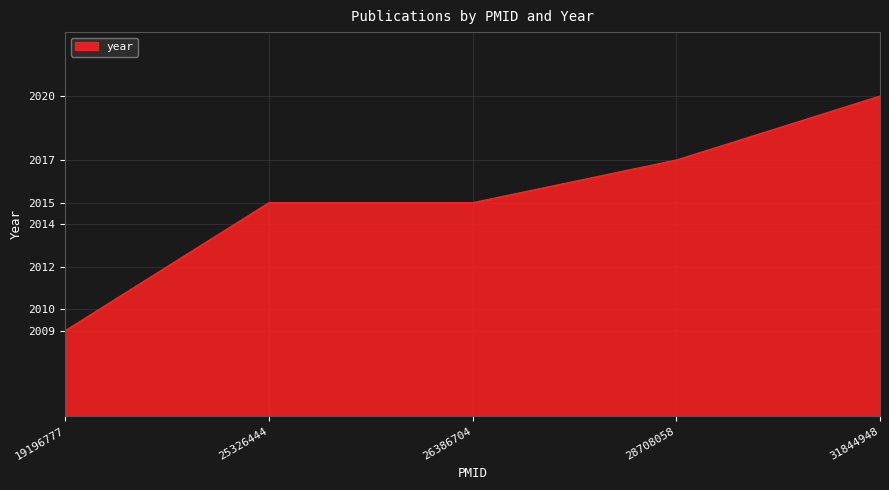

What is the ratio of the value at 28708058 to the value at 26386704?

1.0